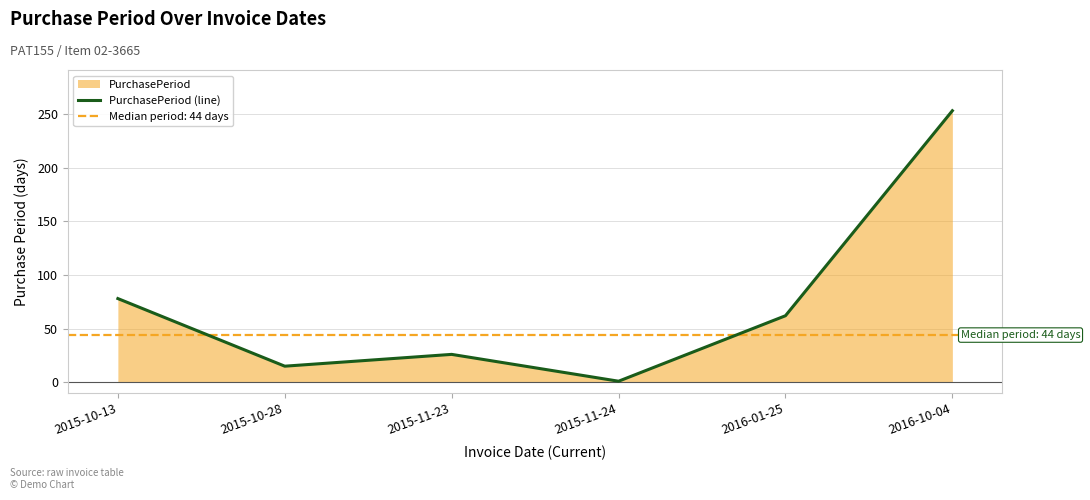

What is the change in value from 2015-10-13 to 2015-11-24?

-77